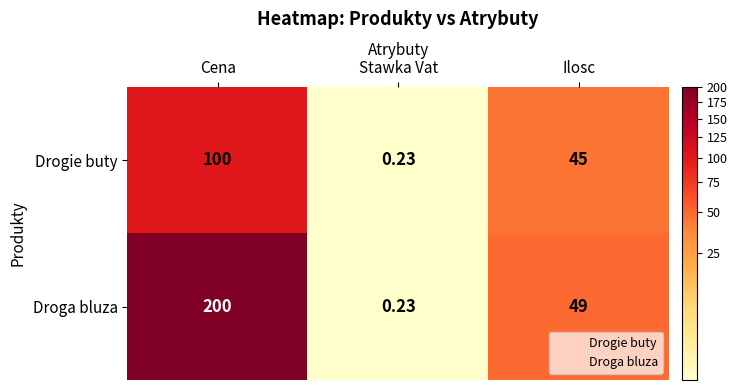

Which category has the lowest value in the Drogie buty series?

Stawka Vat